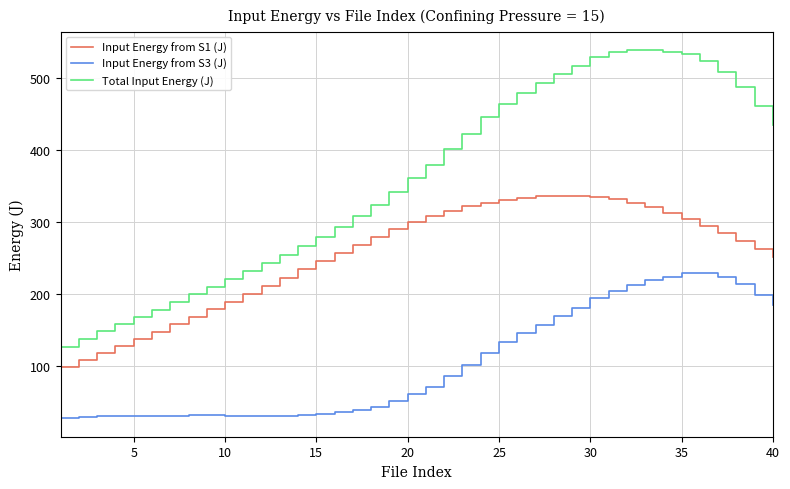

Rank the series by their average value, from highest to lowest.

Total Input Energy (J), Input Energy from S1 (J), Input Energy from S3 (J)